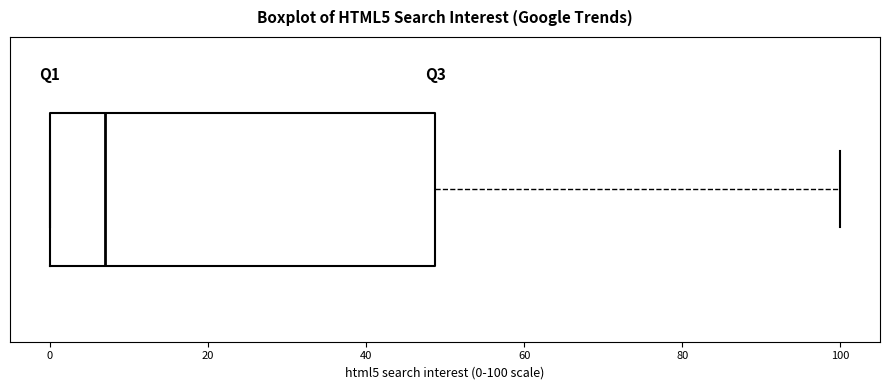

Where is the right edge of the box on the x-axis? The values are not printed on the chart, so give them approximately, as read against the axis.

48